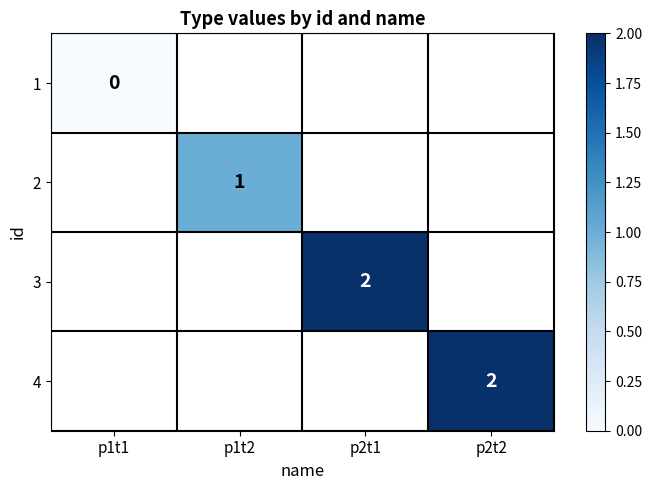

The value of 3 at p2t1 is 3. True or false?

False